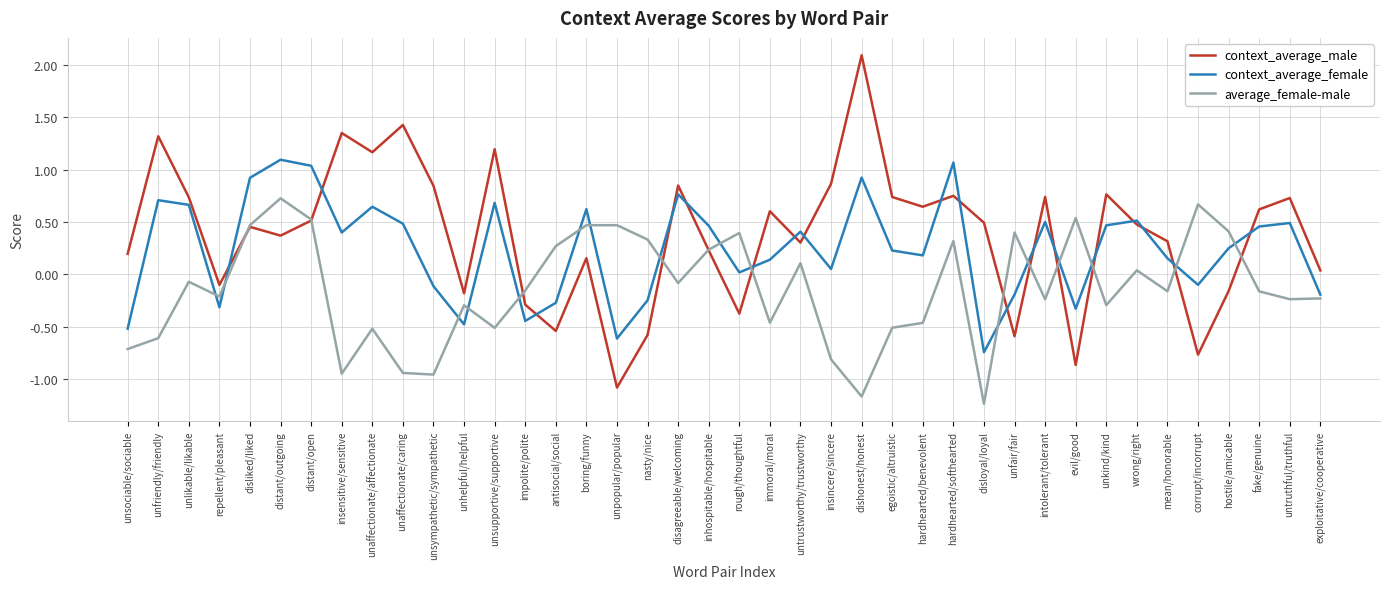

What position from the right is evil/good?

9